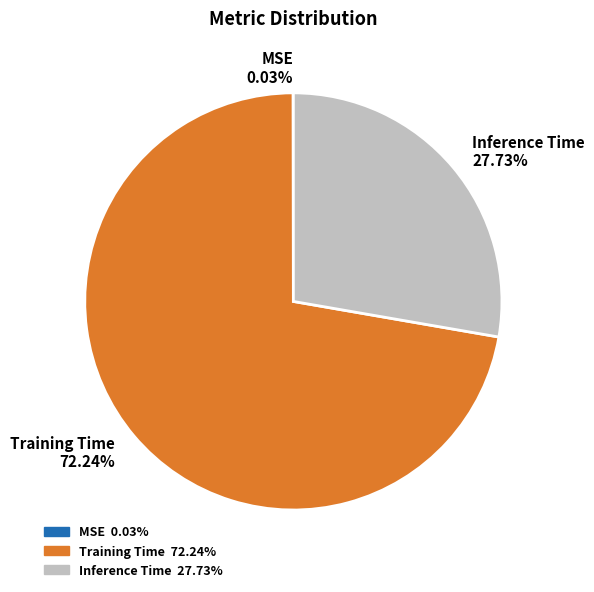

Does Training Time represent more than half of the total?

Yes